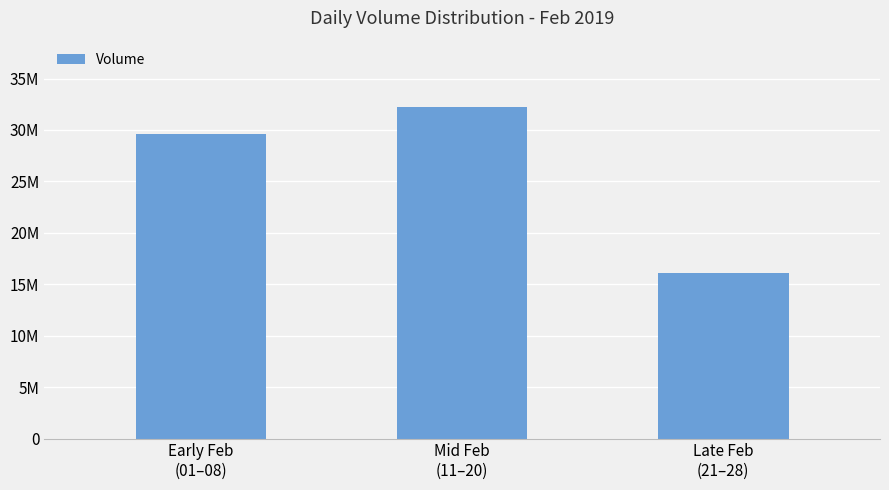

At which label does the data first exceed 29614951?

Mid Feb
(11–20)